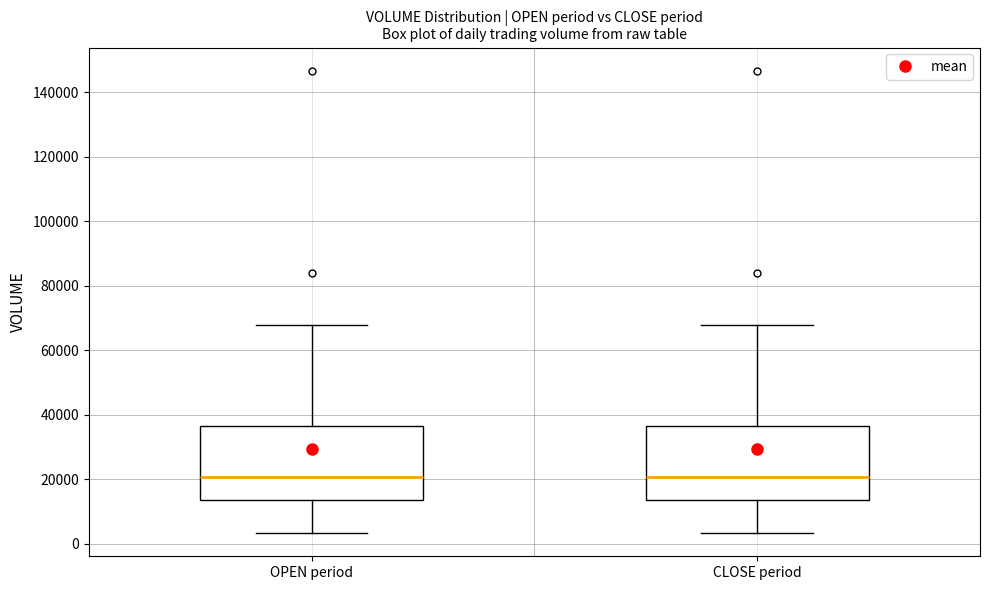

Where does the lower whisker of the box for OPEN period end on the y-axis? The values are not printed on the chart, so give them approximately, as read against the axis.

4000